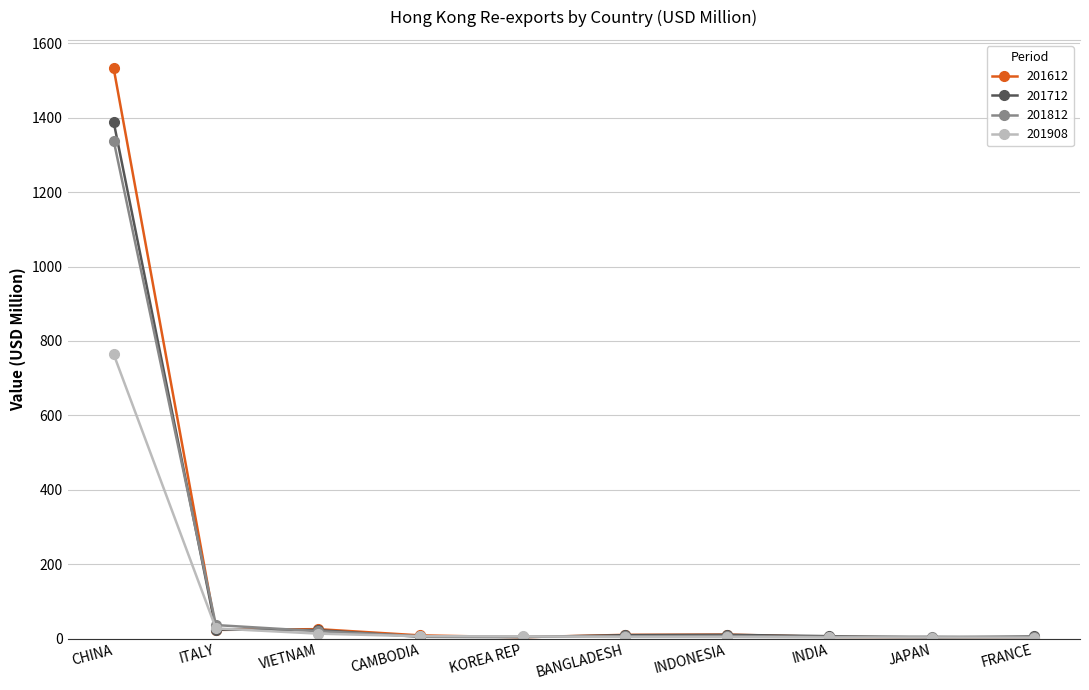

What is the difference between the 201812 values at VIETNAM and INDIA?

15.0